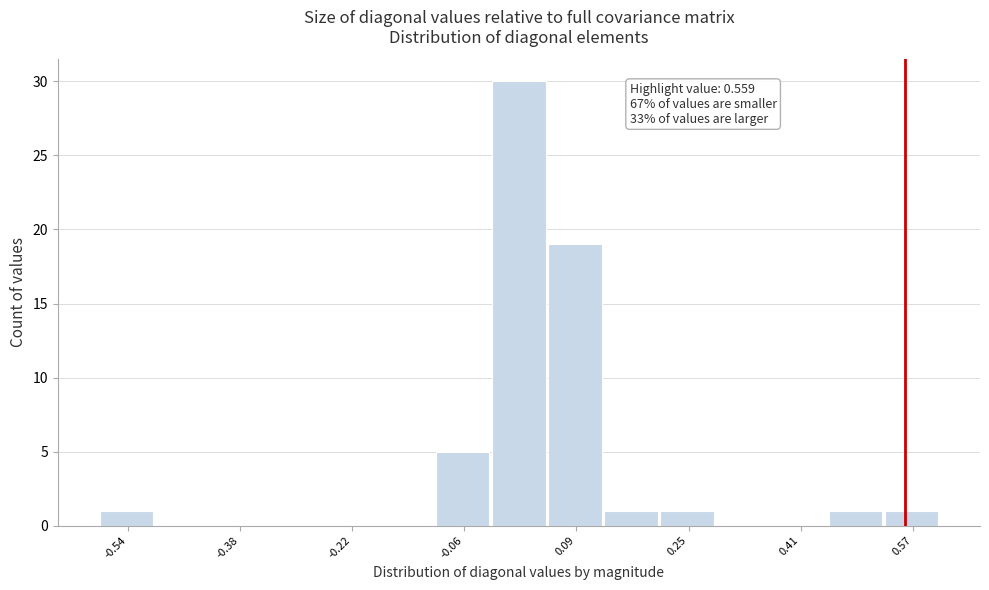

Around what value on the x-axis is the tallest bar? Give the approximate position of its centre, as read against the axis.

0.02